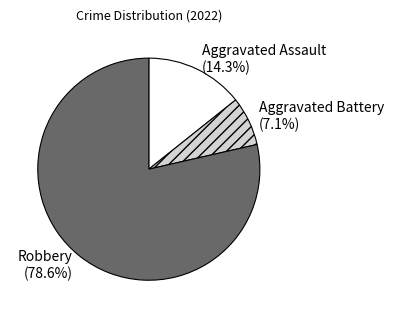

True or false: Robbery accounts for 90% of the total.

False